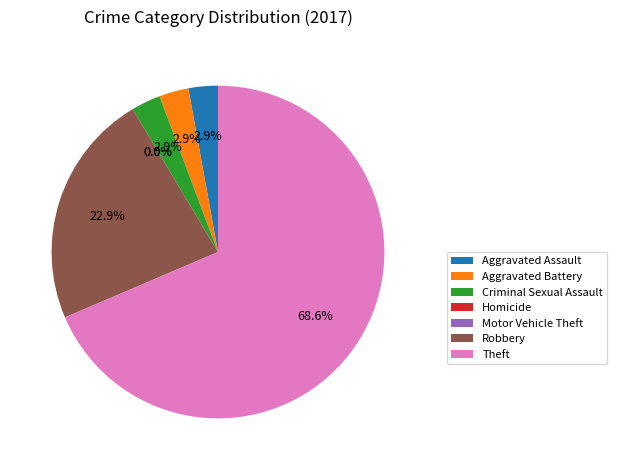

The Robbery slice represents 23% of the pie. True or false?

True